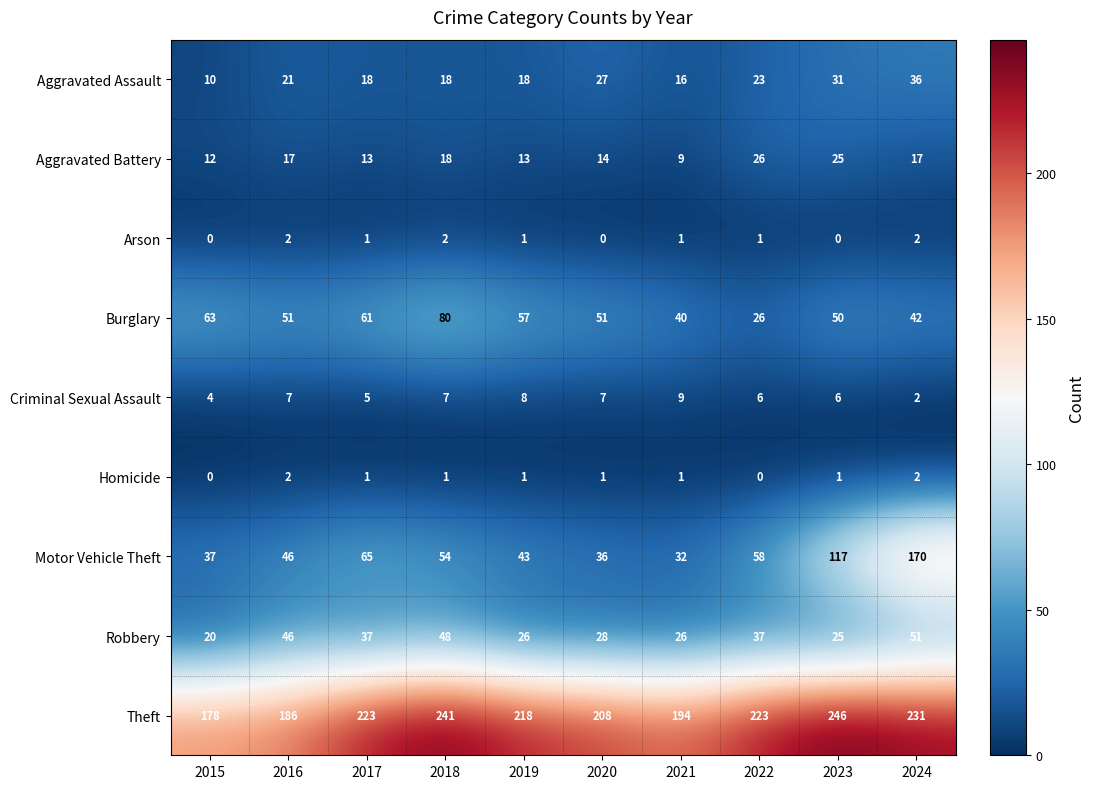

Between 2016 and 2024, which series saw the biggest shift?

Motor Vehicle Theft